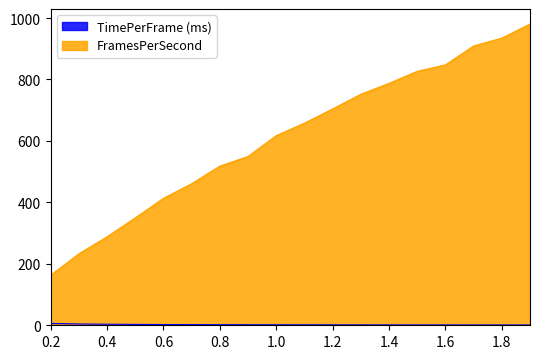

How many lines are shown in the chart?

2